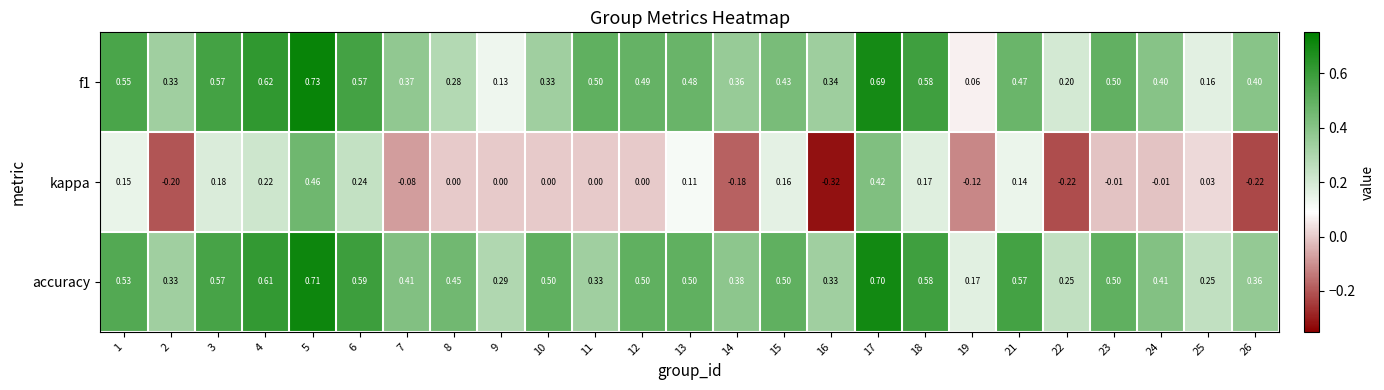

Which series has the widest spread of values?

kappa